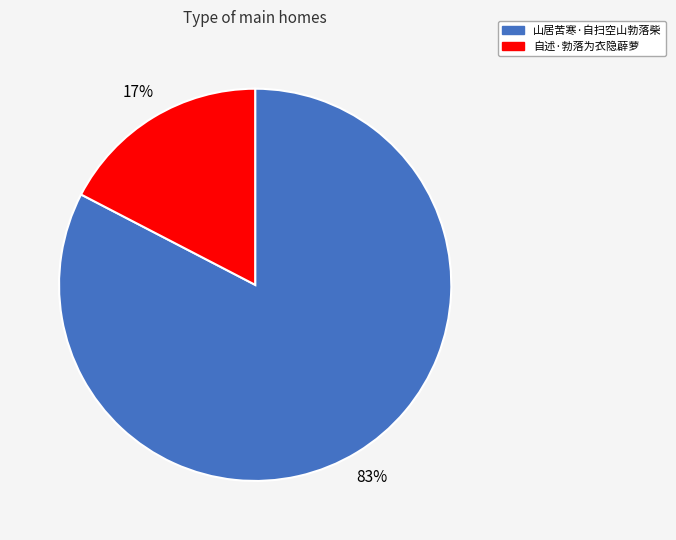

To the nearest percent, what is the average slice percentage?

50%